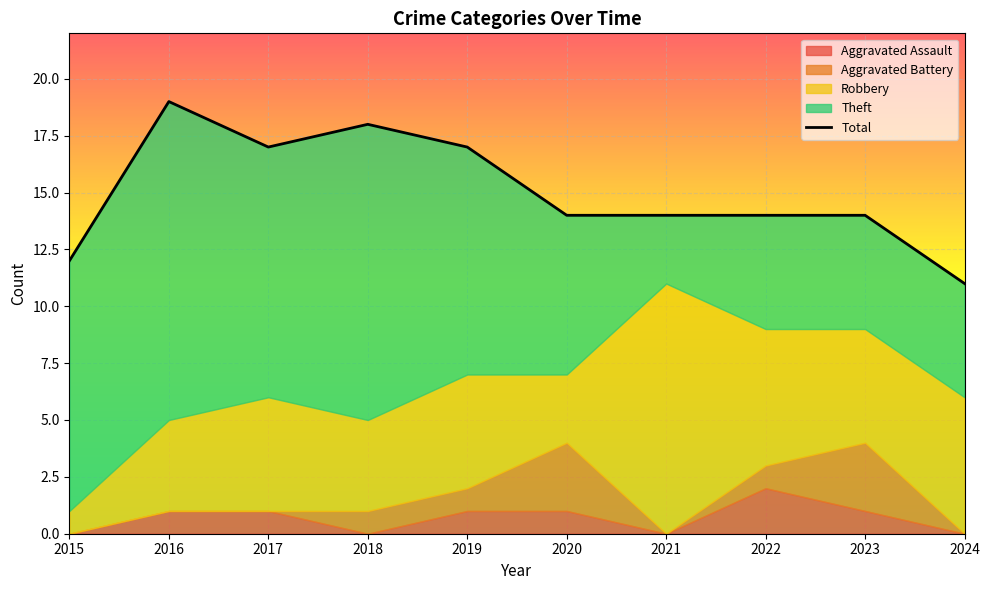

What is the difference between the values at 2024 and 2020?

3